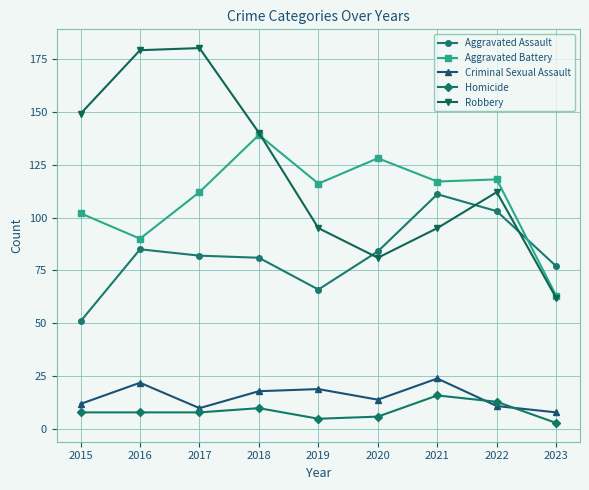

What is the difference between the maximum and minimum values in the Aggravated Battery series?

76